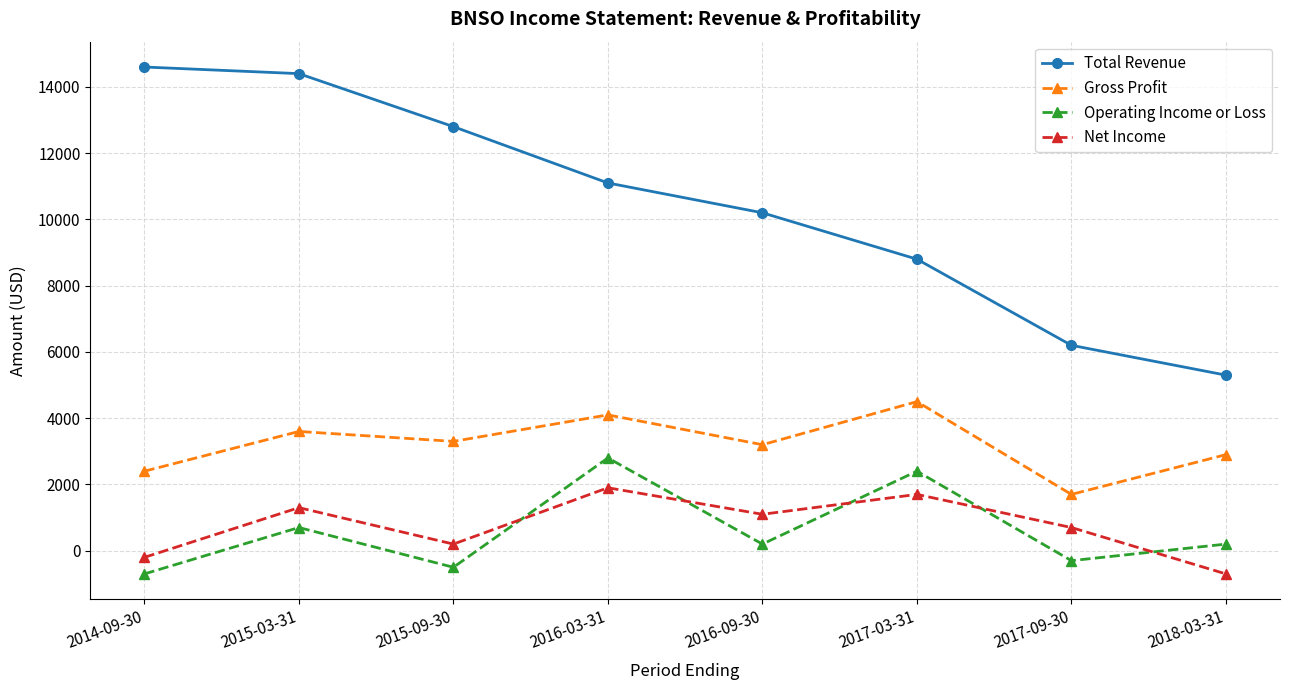

Reading left to right, what are all the values shown in this chart?

Total Revenue: 2014-09-30=14600	2015-03-31=14400	2015-09-30=12800	2016-03-31=11100	2016-09-30=10200	2017-03-31=8800	2017-09-30=6200	2018-03-31=5300
Gross Profit: 2014-09-30=2400	2015-03-31=3600	2015-09-30=3300	2016-03-31=4100	2016-09-30=3200	2017-03-31=4500	2017-09-30=1700	2018-03-31=2900
Operating Income or Loss: 2014-09-30=-700	2015-03-31=700	2015-09-30=-500	2016-03-31=2800	2016-09-30=200	2017-03-31=2400	2017-09-30=-300	2018-03-31=200
Net Income: 2014-09-30=-200	2015-03-31=1300	2015-09-30=200	2016-03-31=1900	2016-09-30=1100	2017-03-31=1700	2017-09-30=700	2018-03-31=-700